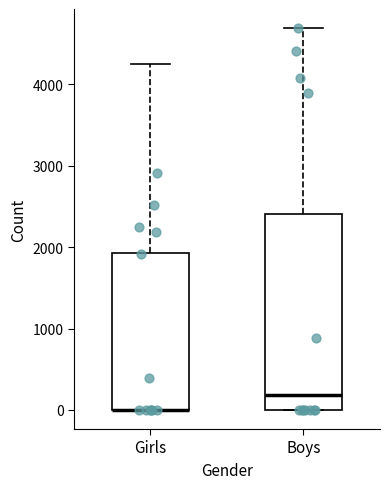

Reading left to right, read every box against the y-axis: the position of its median line, the range the box covers, and the ends of its whiskers. The values are not printed on the chart, so give them approximately, as read against the axis.

Girls: median 0 (drawn on the box's lower edge), box 0 to 1900, whiskers 0 to 4200
Boys: median 200, box 0 to 2400, whiskers 0 to 4700